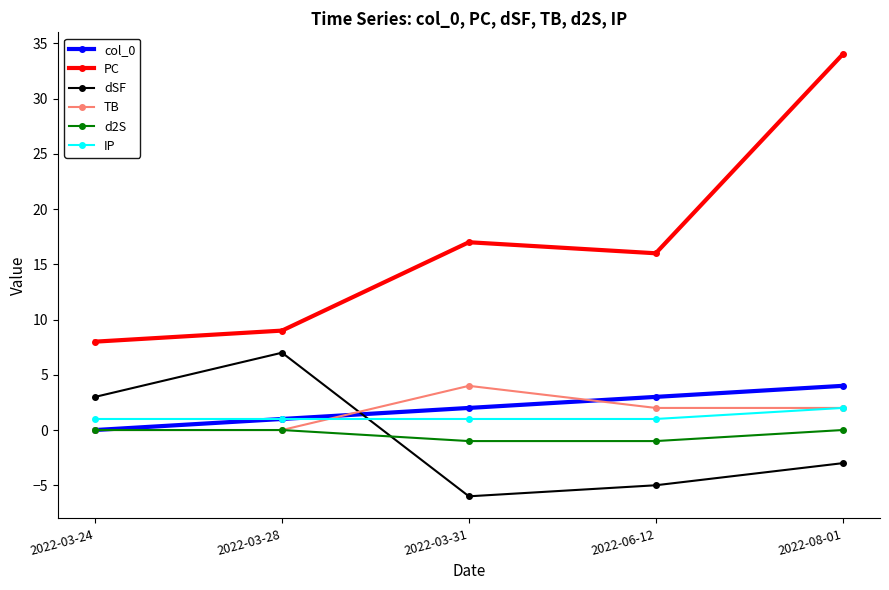

Which category has the lowest value in the col_0 series?

2022-03-24